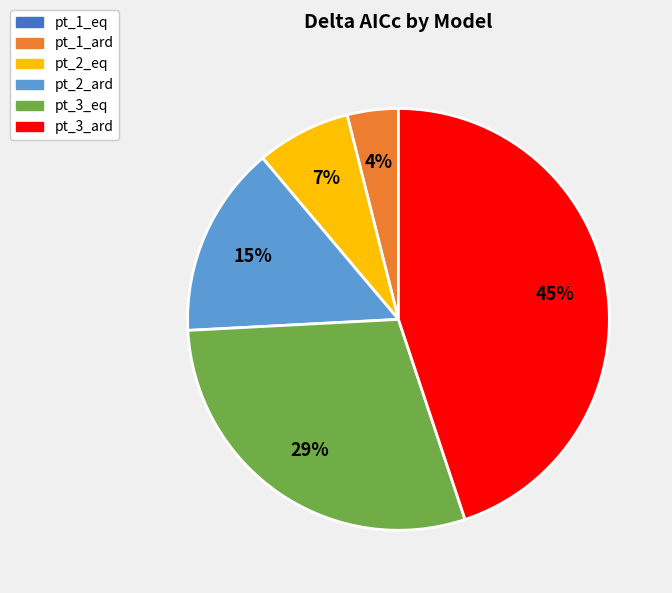

To the nearest percent, what is the average slice percentage?

17%